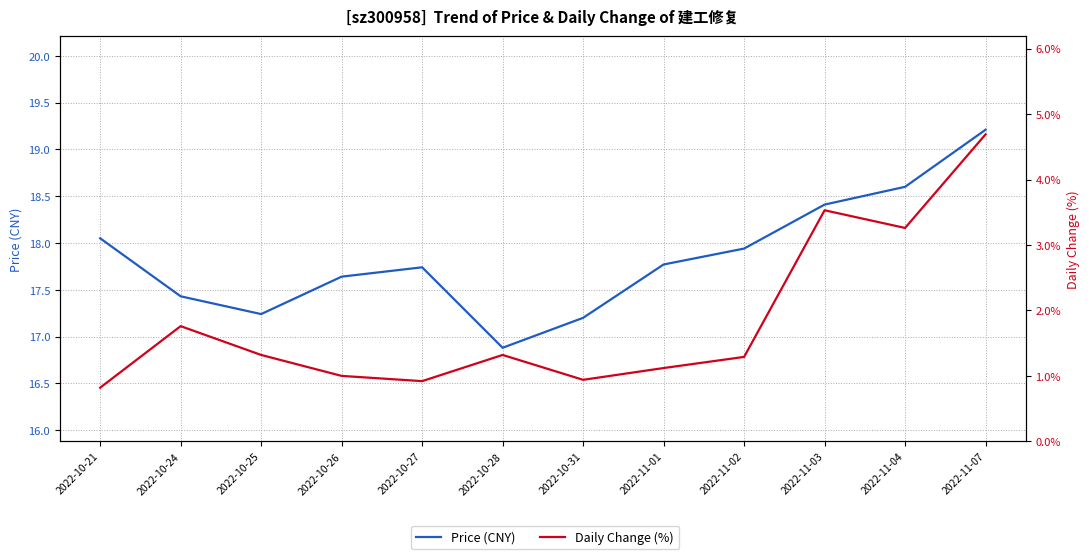

True or false: Daily Change (%) and Price (CNY) intersect in this chart.

False